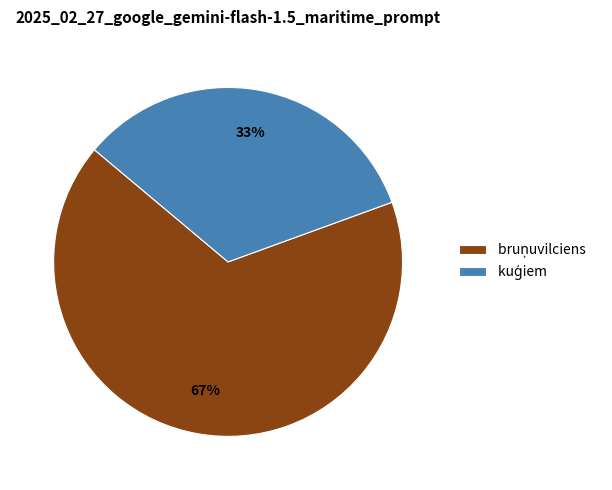

Count the number of slices in the pie.

2